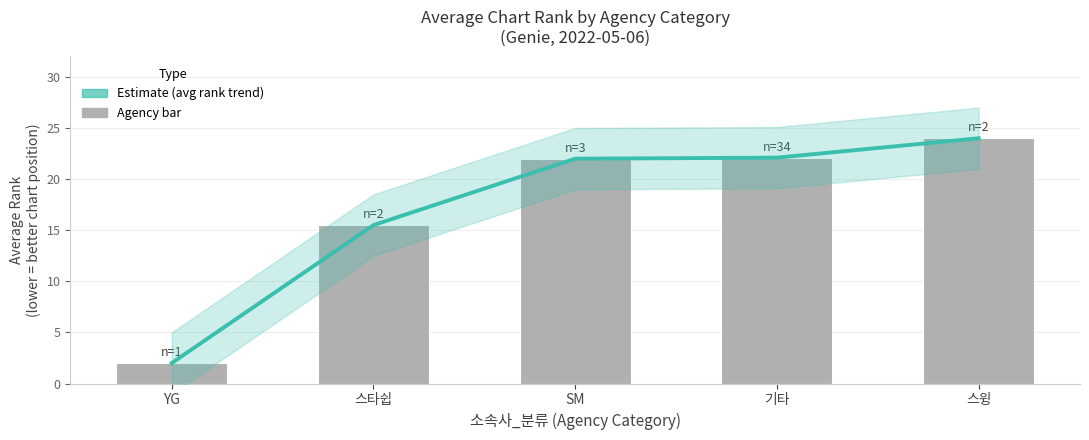

Does the chart contain stacked bars?

No